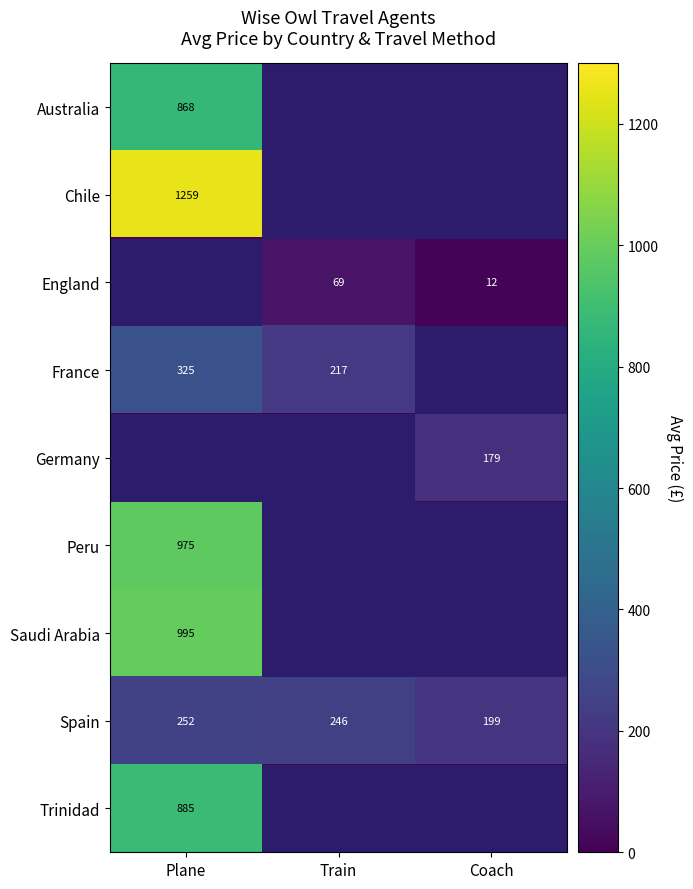

Is it true that France equals 450 at Plane?

False